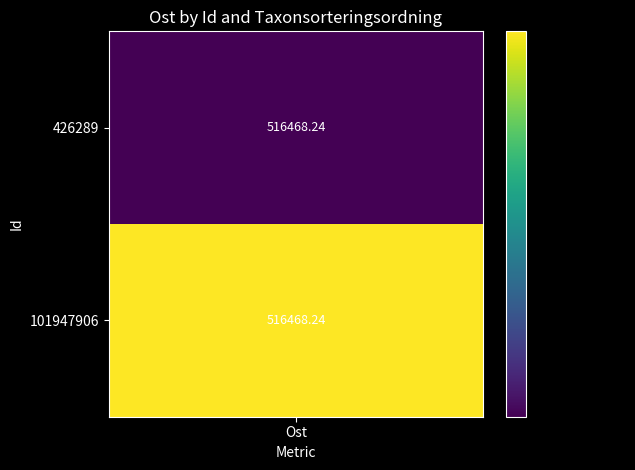

How many series are shown in this chart?

2